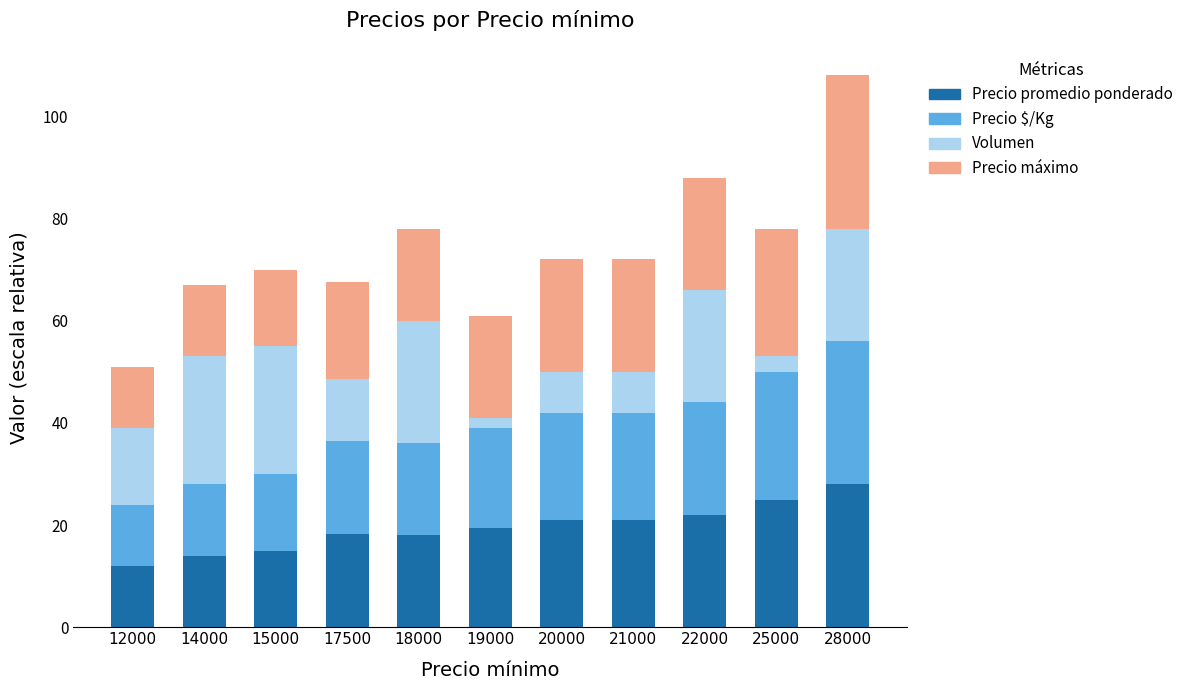

What is the total value across all series at 28000?

108.0